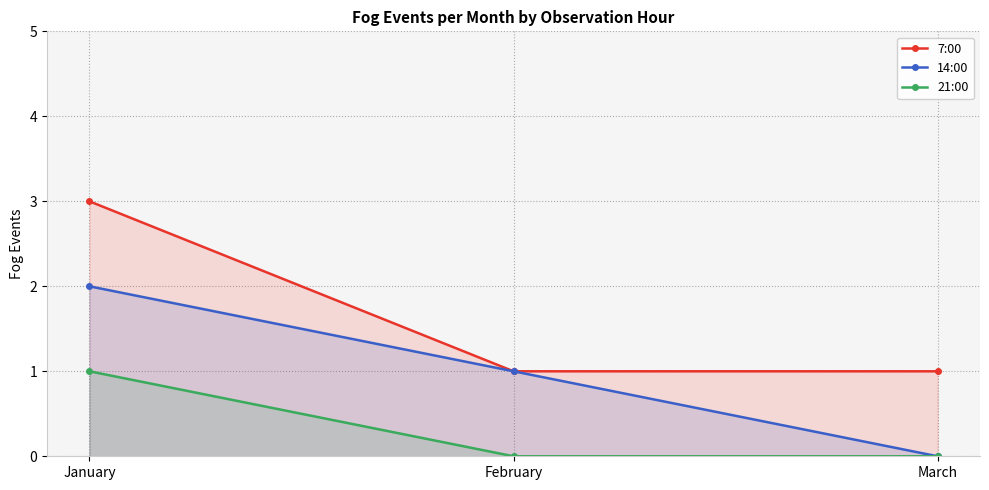

Reading right to left, transcribe all the data shown in this chart.

7:00: 1	1	3
14:00: 0	1	2
21:00: 0	0	1